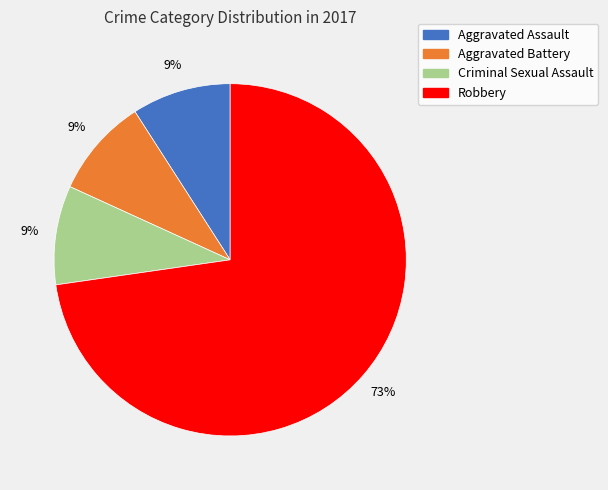

Count the number of slices in the pie.

4